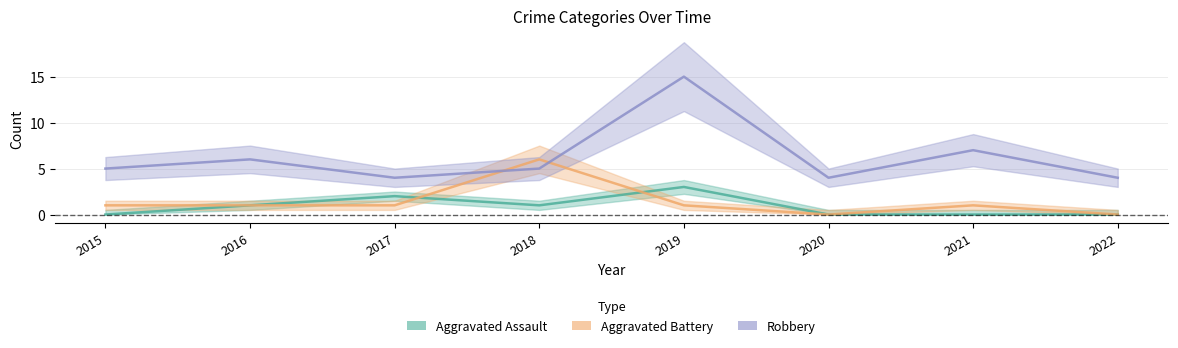

List the series in order of their peak value, lowest first.

Aggravated Assault, Aggravated Battery, Robbery